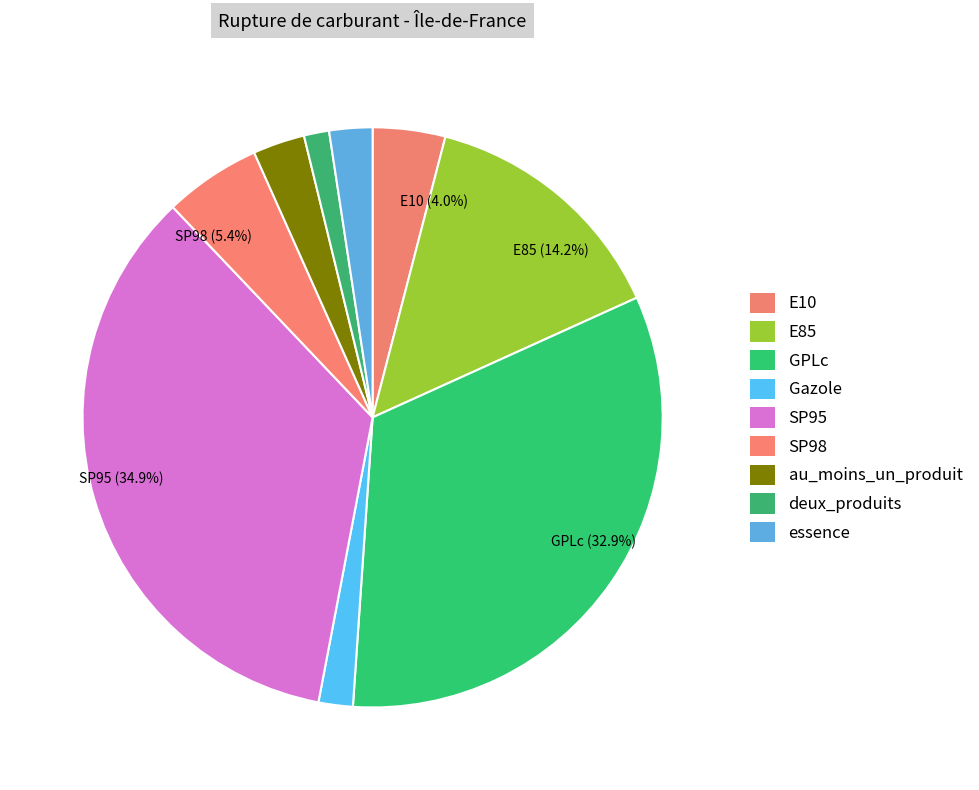

How many segments does this pie chart have?

9